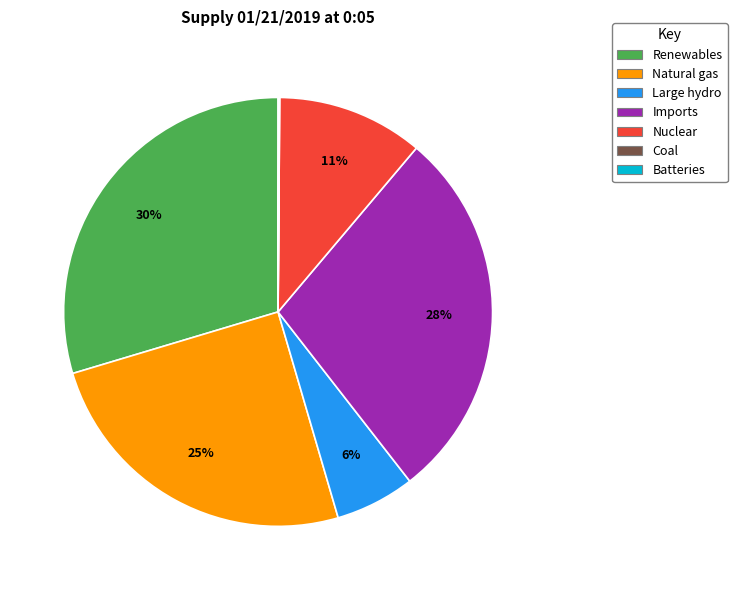

To the nearest percent, what is the average slice percentage?

14%